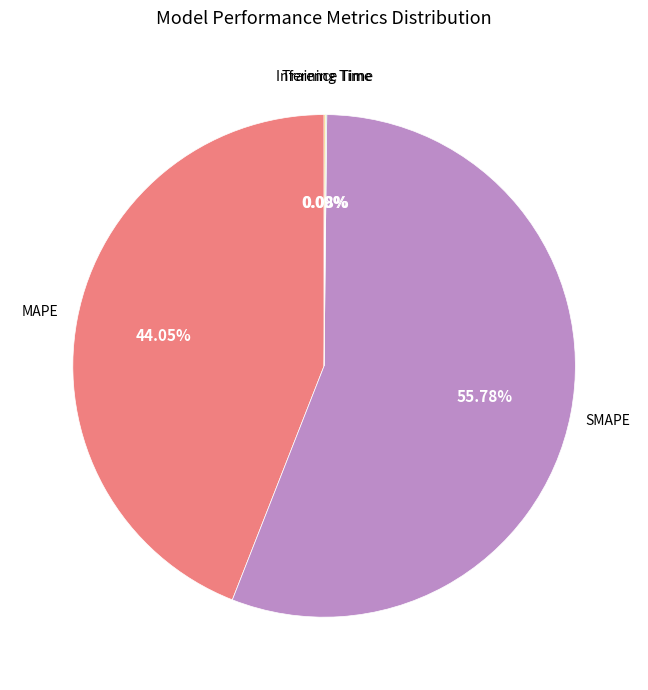

Is there any slice that represents more than half of the pie?

Yes